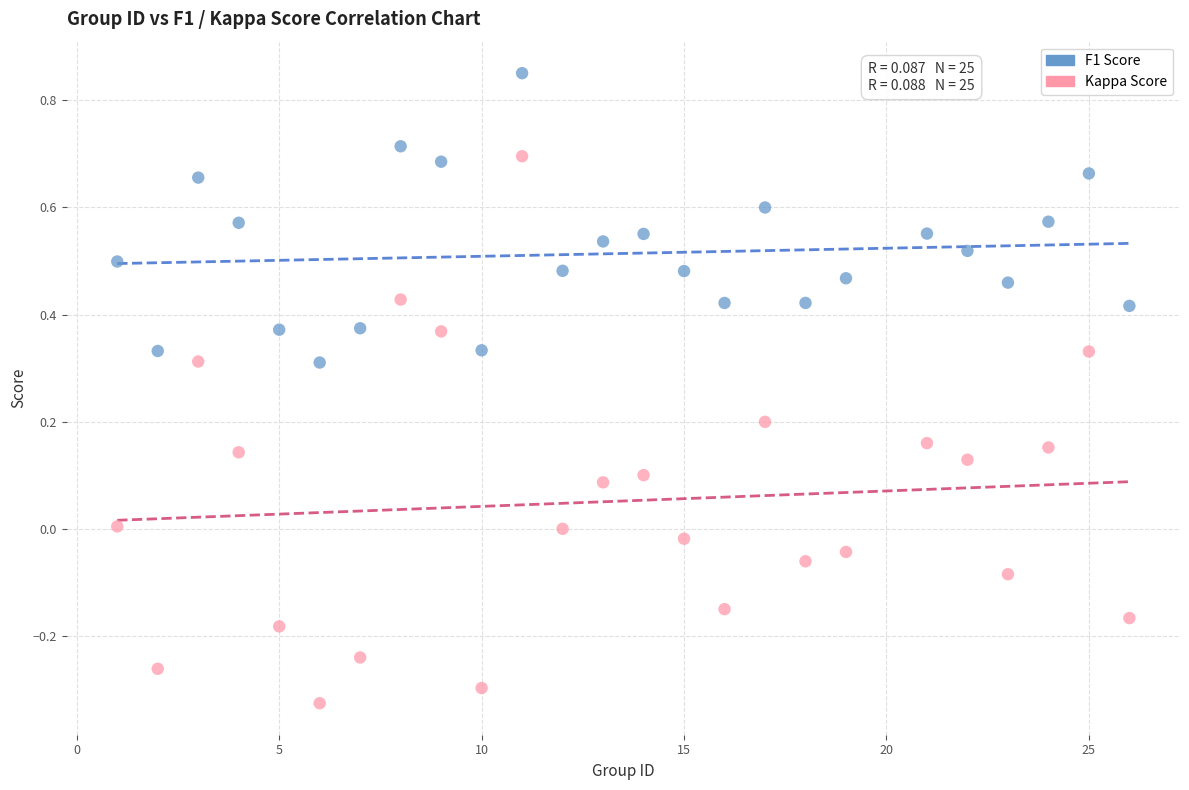

Across all data points, what is the range of X values (max minus min)?

25.0